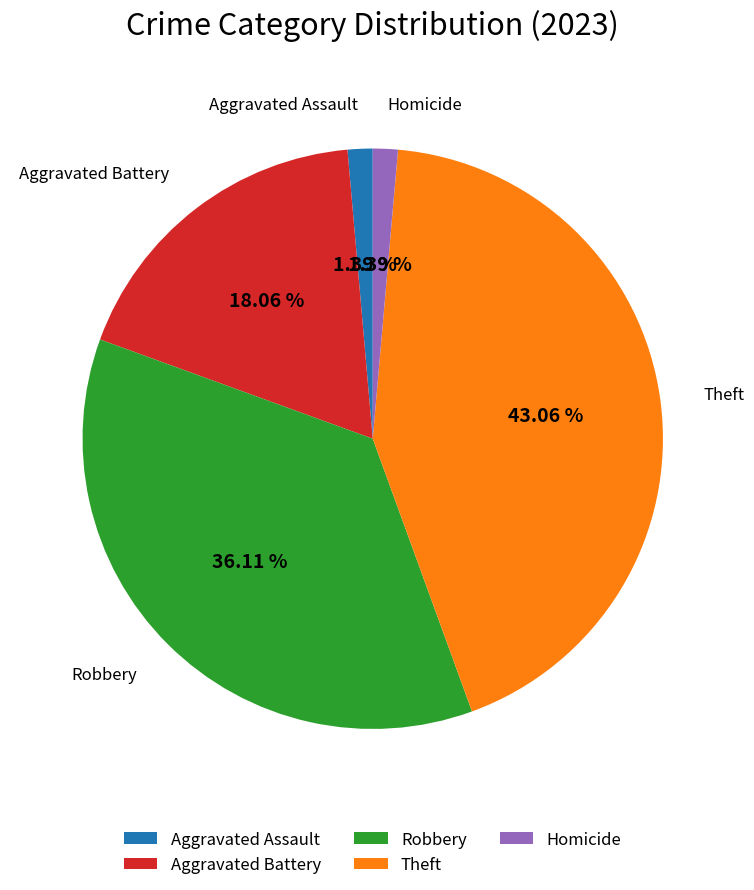

How many slices are in this pie chart?

5